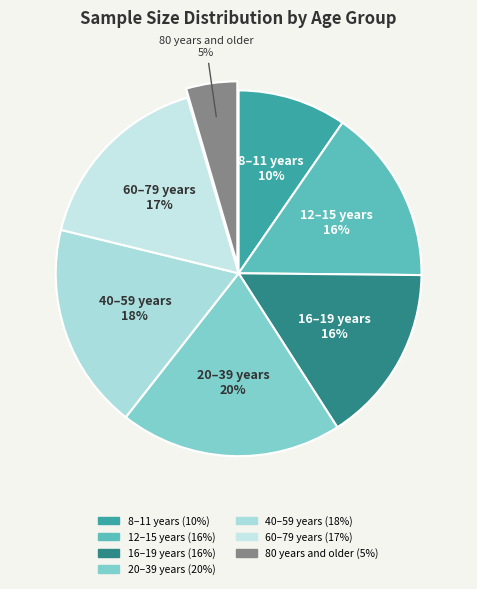

True or false: 80 years and older accounts for 5% of the total.

True